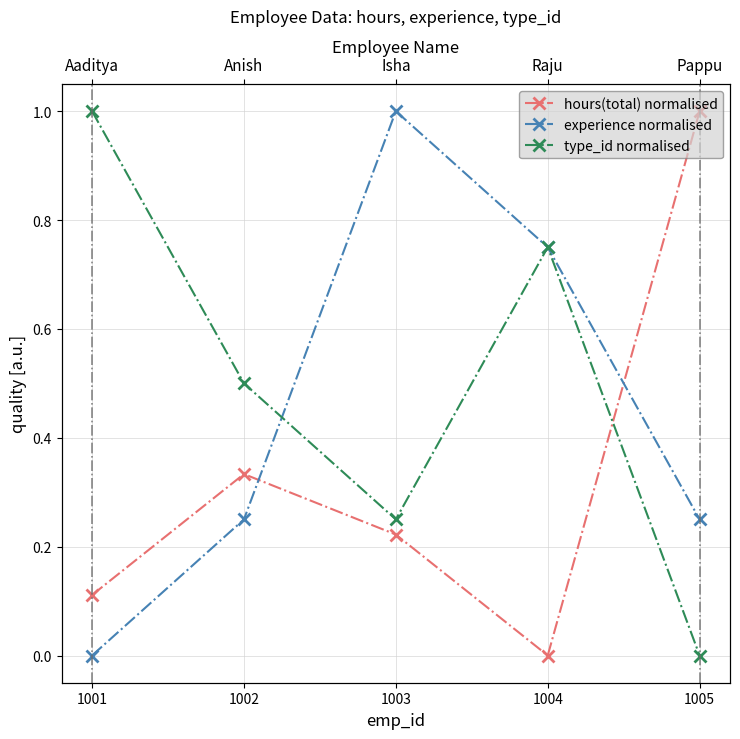

Reading left to right, extract all data points from this chart.

hours(total) normalised: 1001=0.1	1002=0.3	1003=0.2	1004=0.0	1005=1.0
experience normalised: 1001=0.0	1002=0.2	1003=1.0	1004=0.8	1005=0.2
type_id normalised: 1001=1.0	1002=0.5	1003=0.2	1004=0.8	1005=0.0